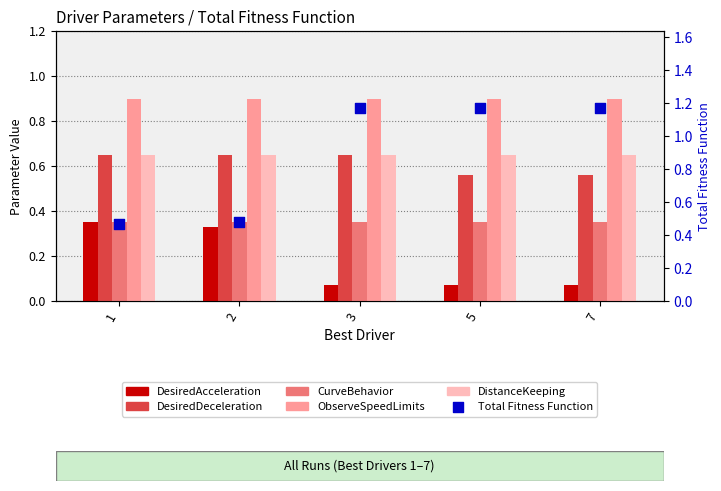

Which series reaches the maximum Y coordinate?

Total Fitness Function